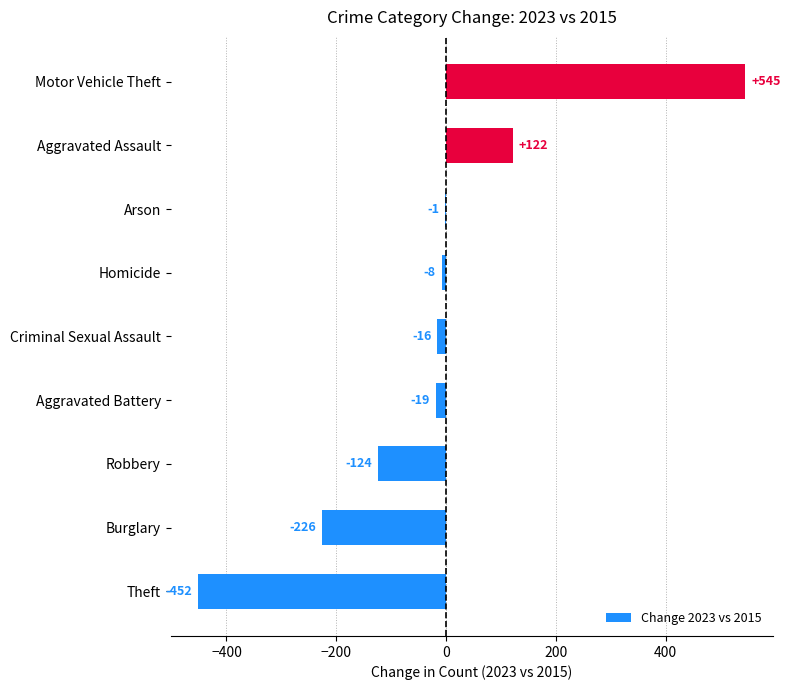

At which category does the chart reach its peak across all series?

Motor Vehicle Theft